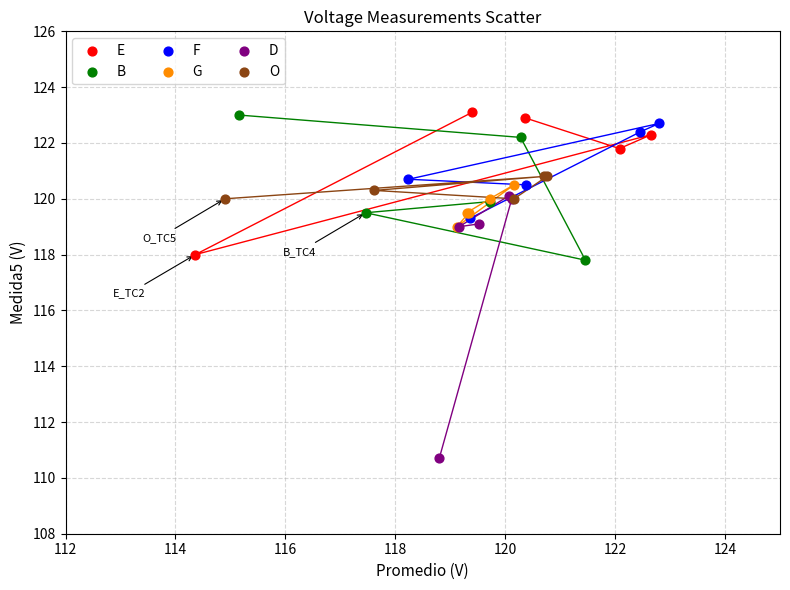

Which series has the widest spread of Y values?

D